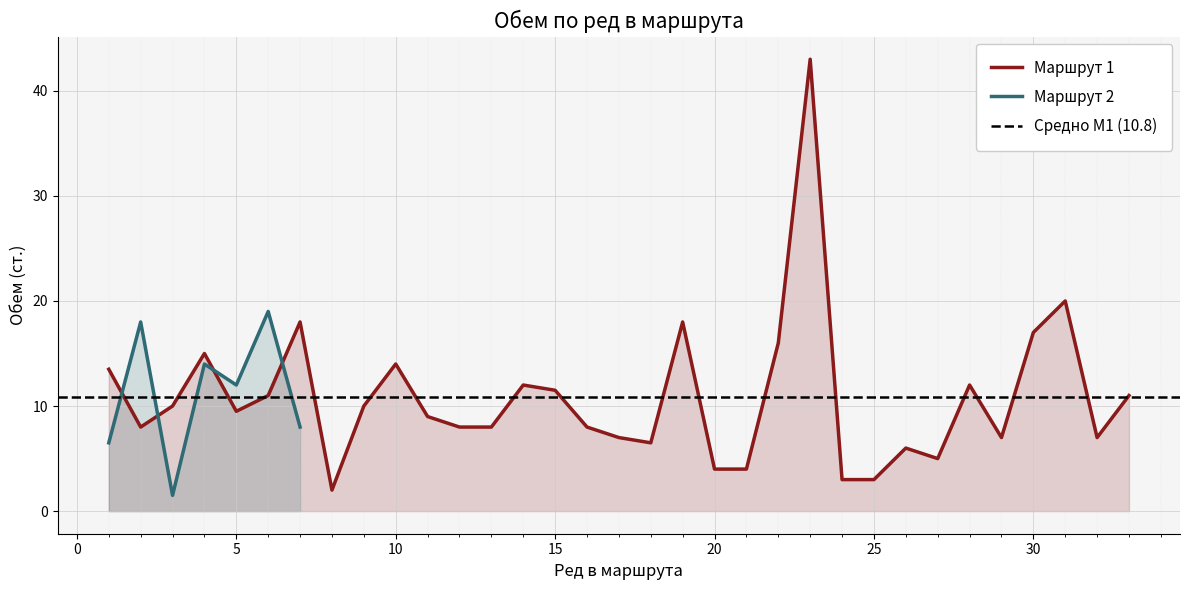

Is it true that Маршрут 1 equals 4.0 at 20?

True